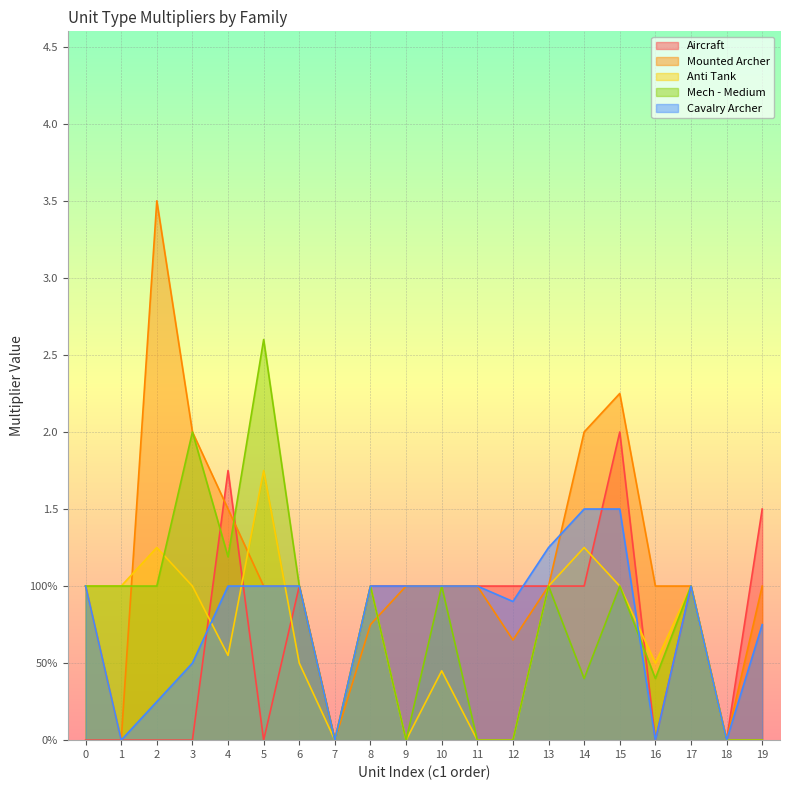

How many series are shown in this chart?

5